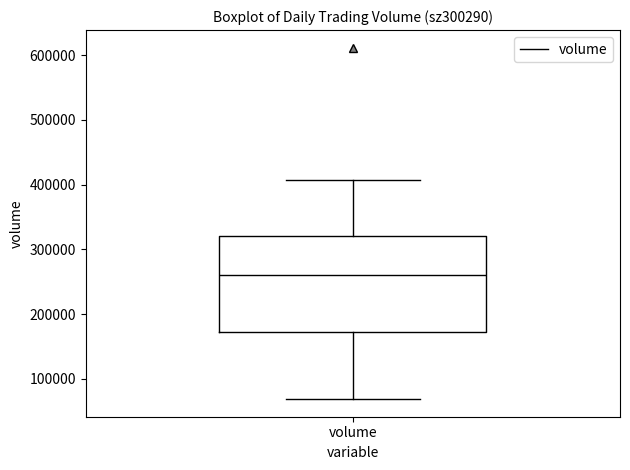

Read this box plot against the y-axis: the position of the median line, the range covered by the box, and the ends of both whiskers. The values are not printed on the chart, so give them approximately, as read against the axis.

median 260000, box 170000 to 320000, whiskers 70000 to 410000